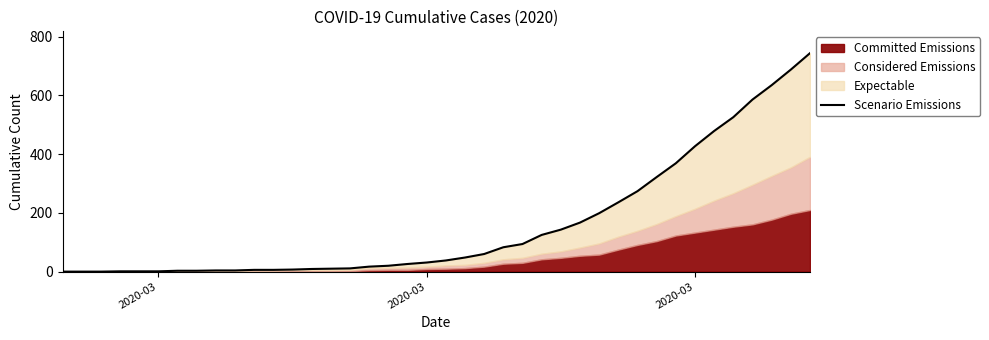

How many data points are less than 38?

20